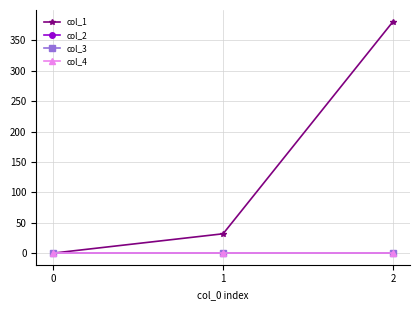

Is this an area chart (filled region under the line)?

No